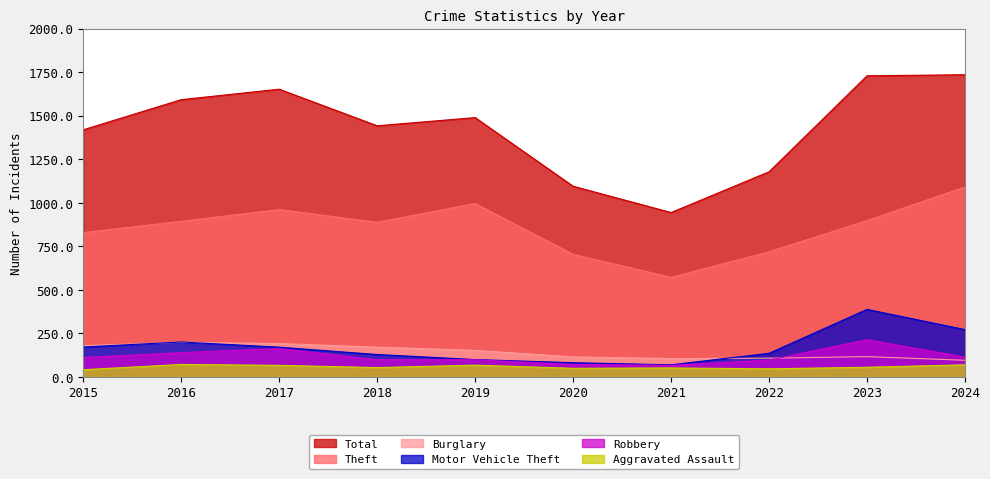

At which label is Motor Vehicle Theft closest to 229?

2016